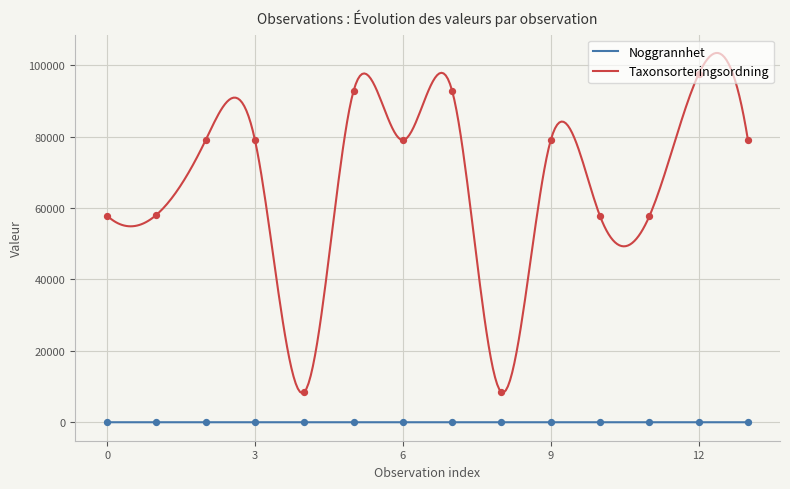

Which series has the widest spread of values?

Taxonsorteringsordning